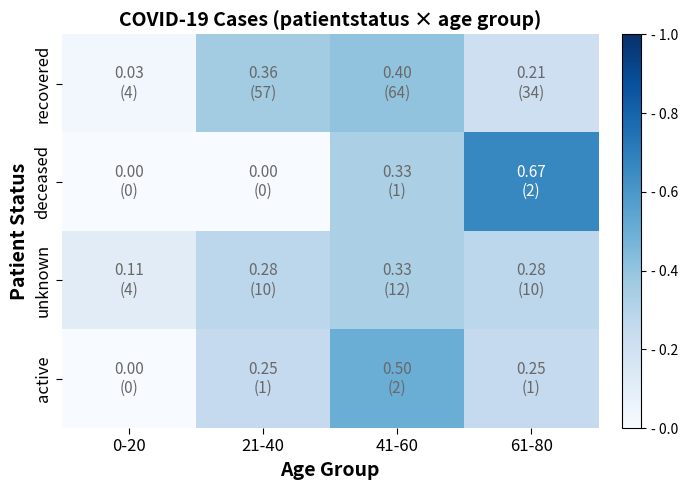

Between 41-60 and 0-20, which is larger?

41-60